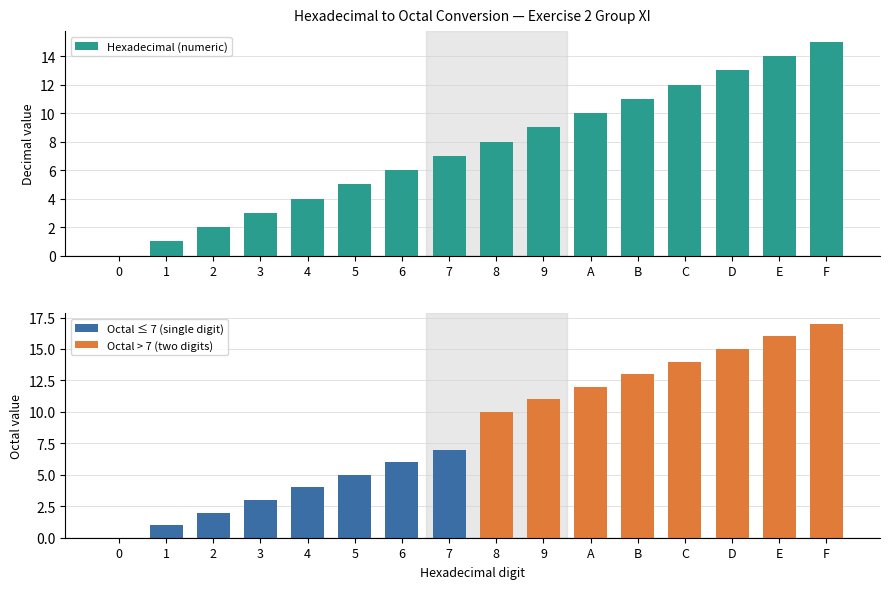

Is the value of Hexadecimal (numeric) at 9 greater than the value of Octal (numeric) at 6?

Yes